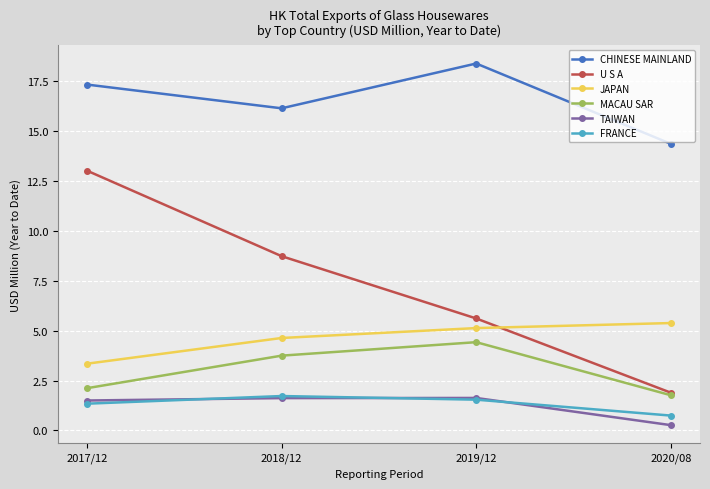

Which series has the largest total across all categories?

CHINESE MAINLAND